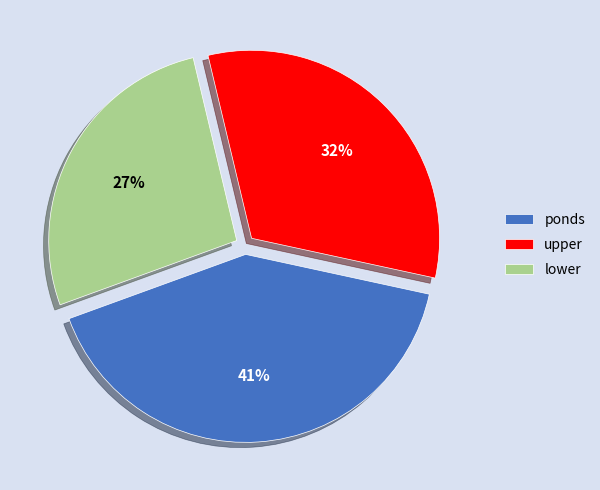

Is it true that lower is 17% of the pie?

False